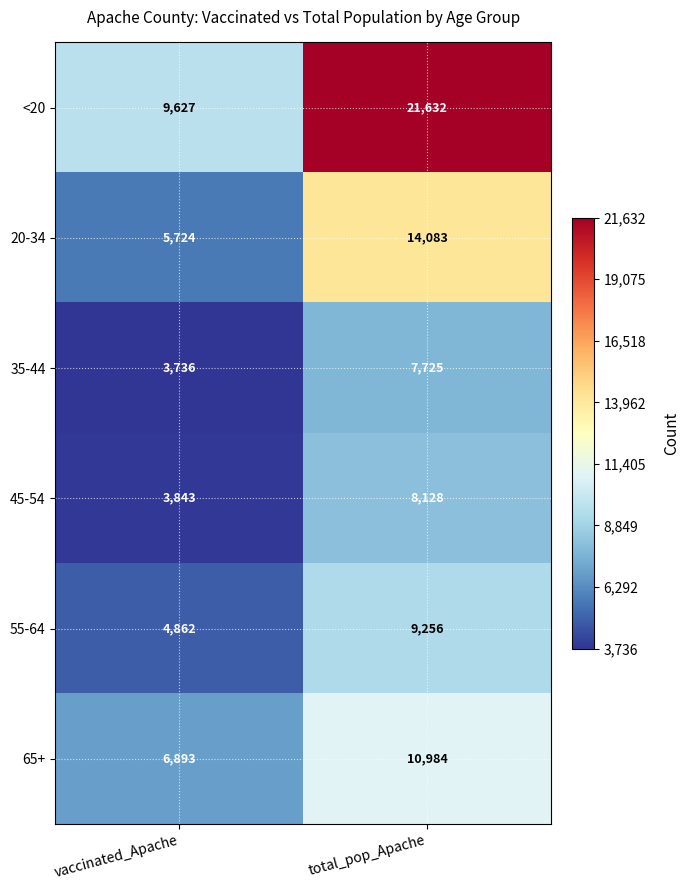

Which series has the largest total across all categories?

<20